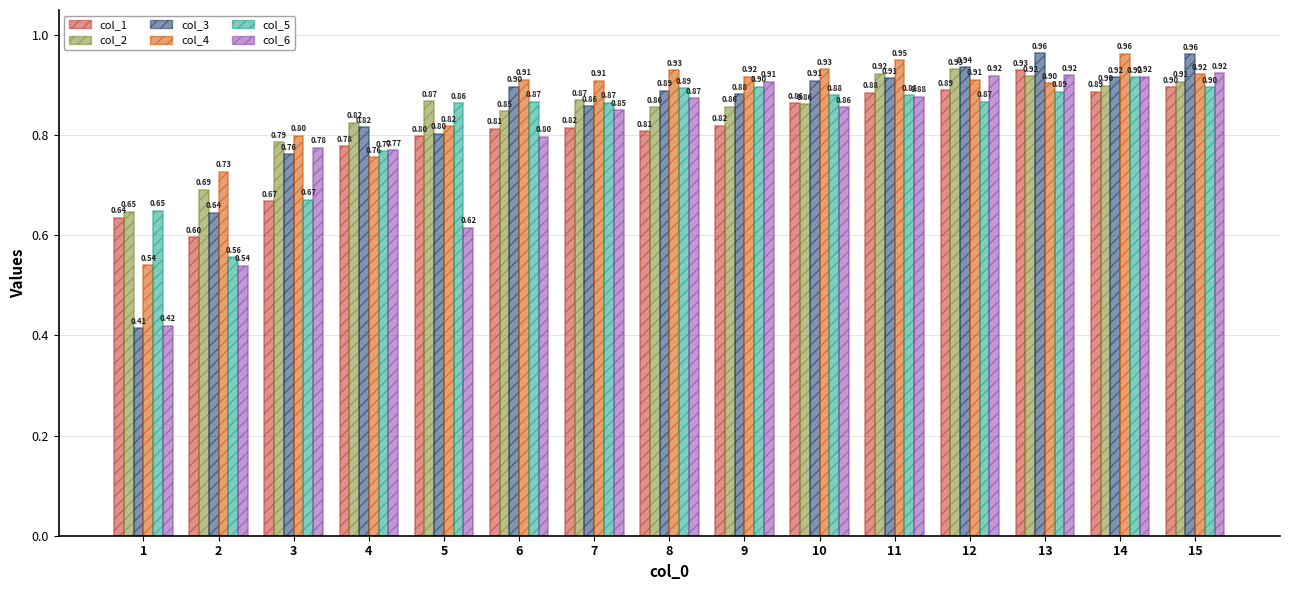

Which series has the largest range (max minus min)?

col_3